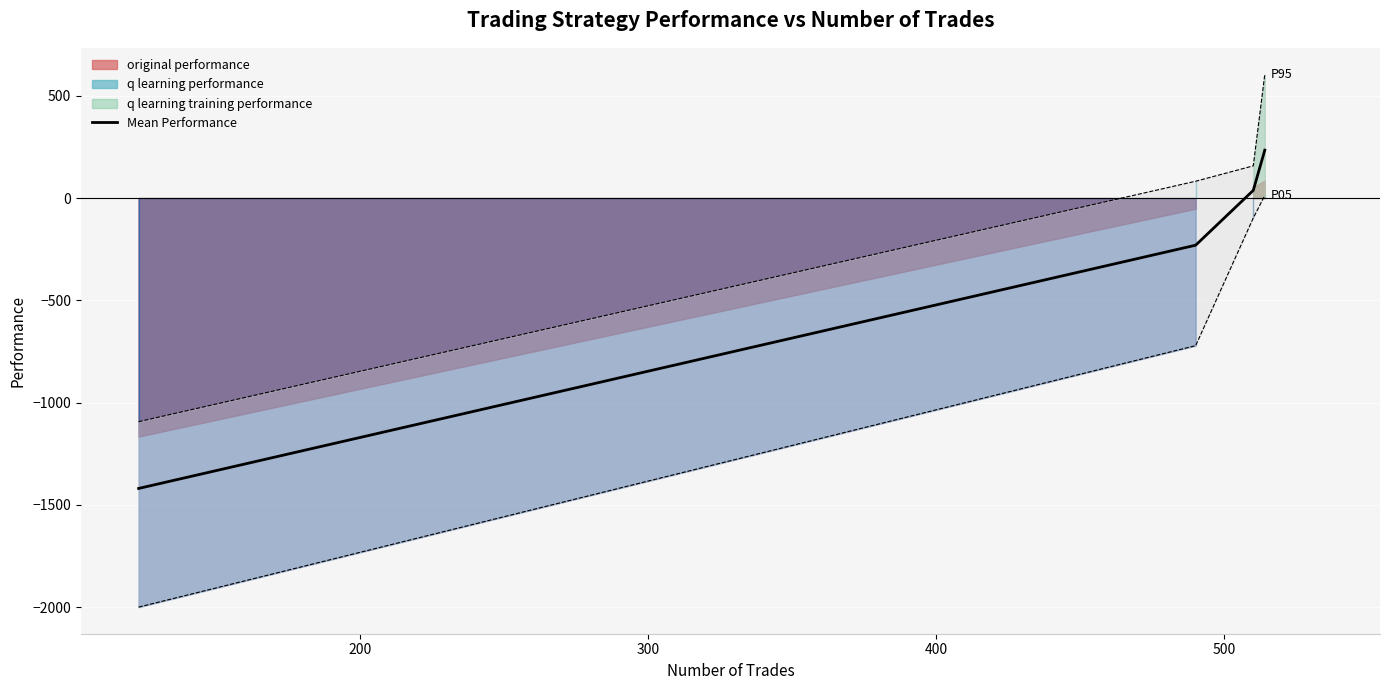

What is the maximum value for Mean Performance?

234.4